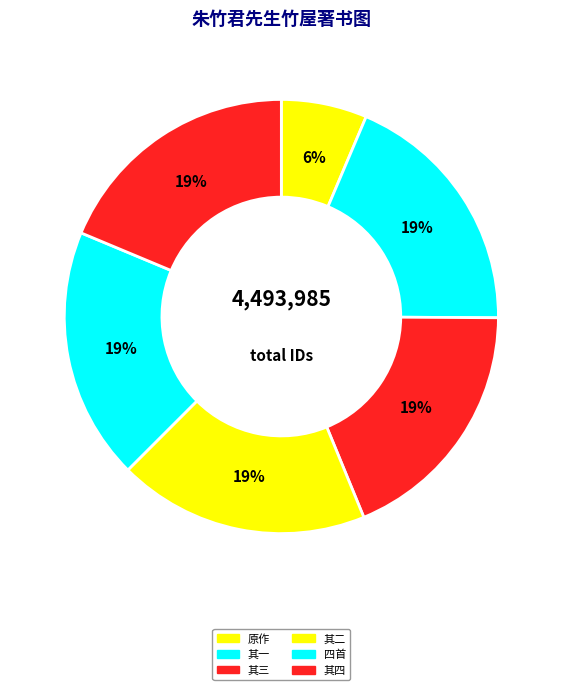

Does any single category account for the majority?

No